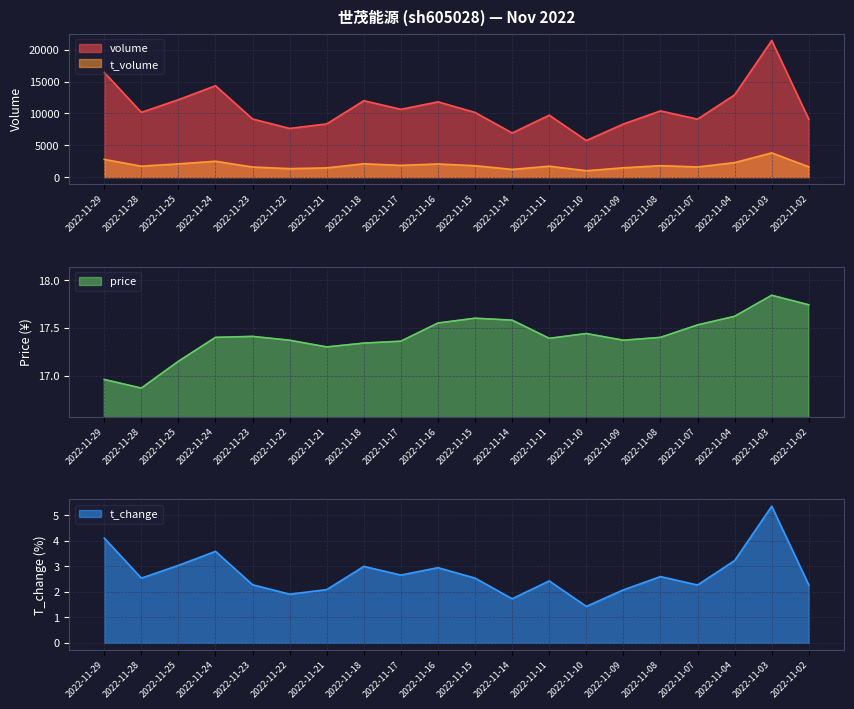

True or false: t_volume has more than 2 interior local peaks.

True